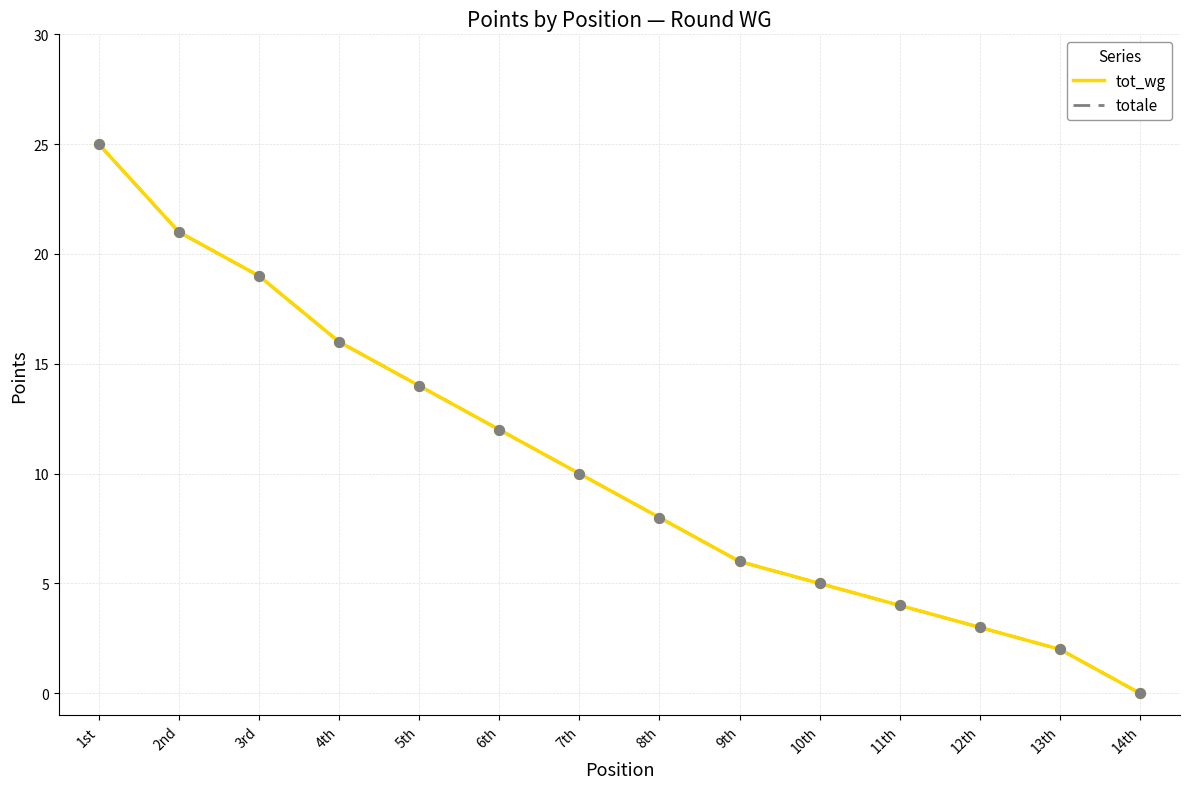

Is the value of totale at 1st greater than the value of tot_wg at 2nd?

Yes